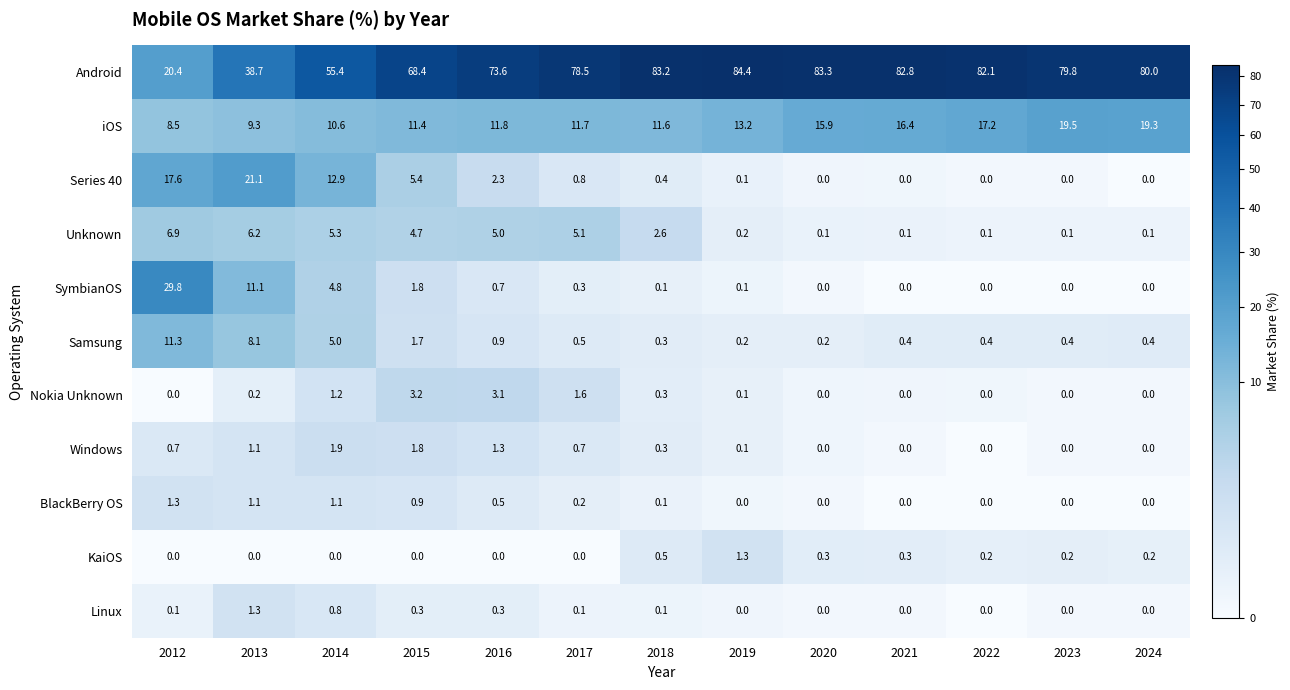

What is the sum of all Windows values?

7.9